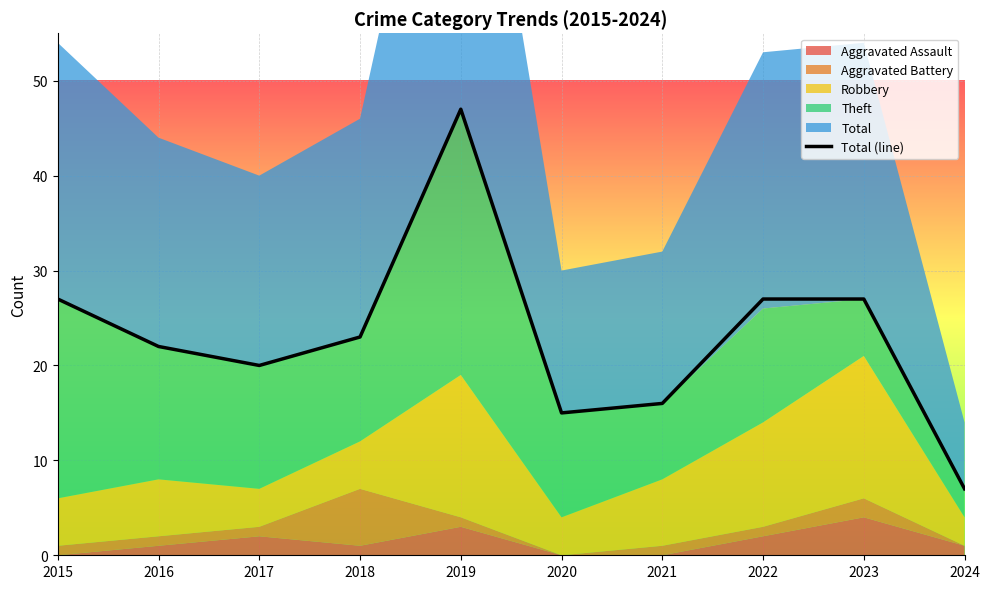

How many data points are less than 23?

5